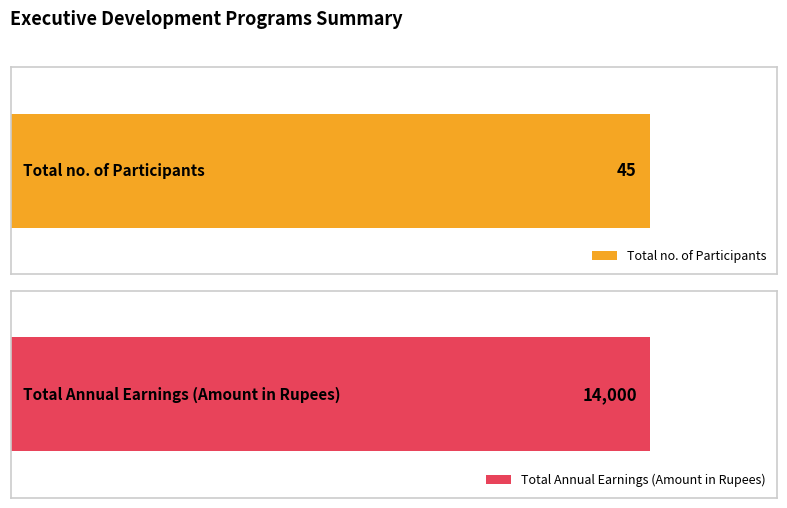

How many values in the Total no. of Participants series exceed 0?

1